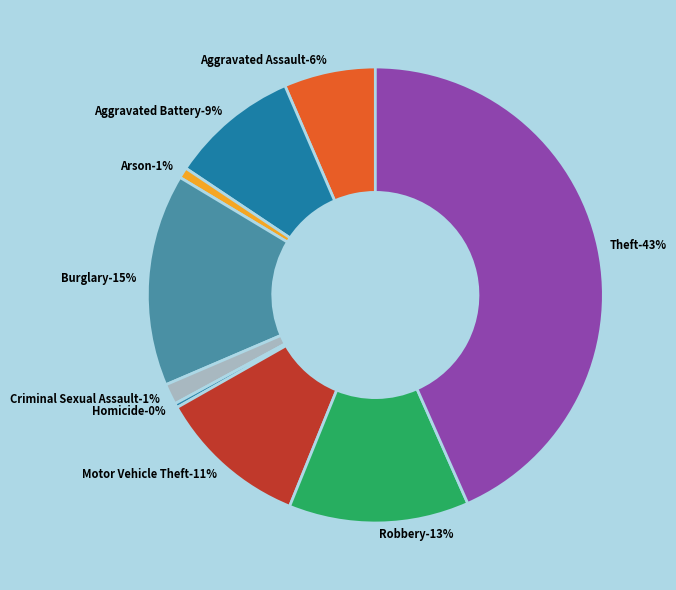

Combined, do Arson and Theft account for over 50%?

No